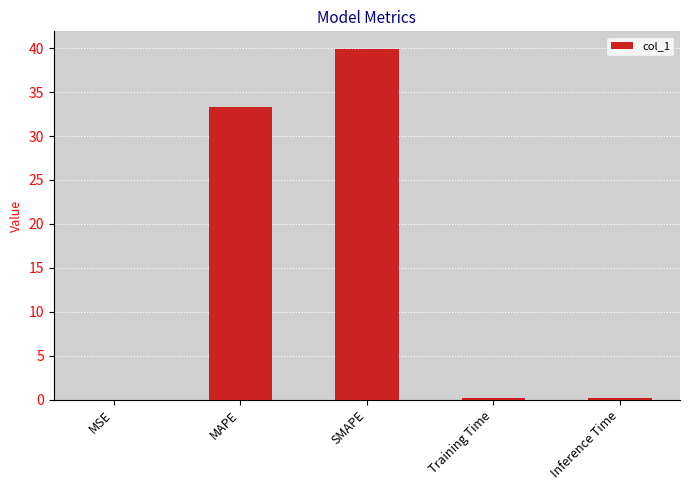

Between MSE and MAPE, which is larger?

MAPE